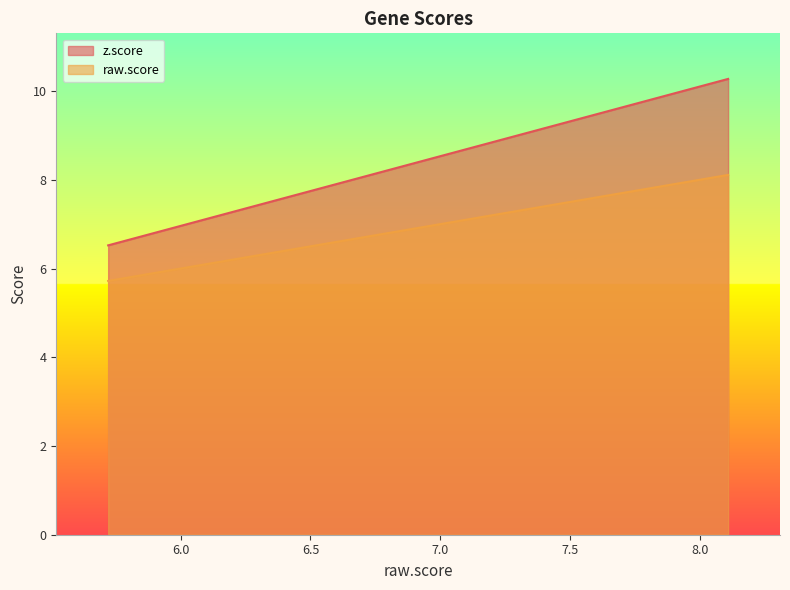

True or false: z.score and raw.score intersect in this chart.

False